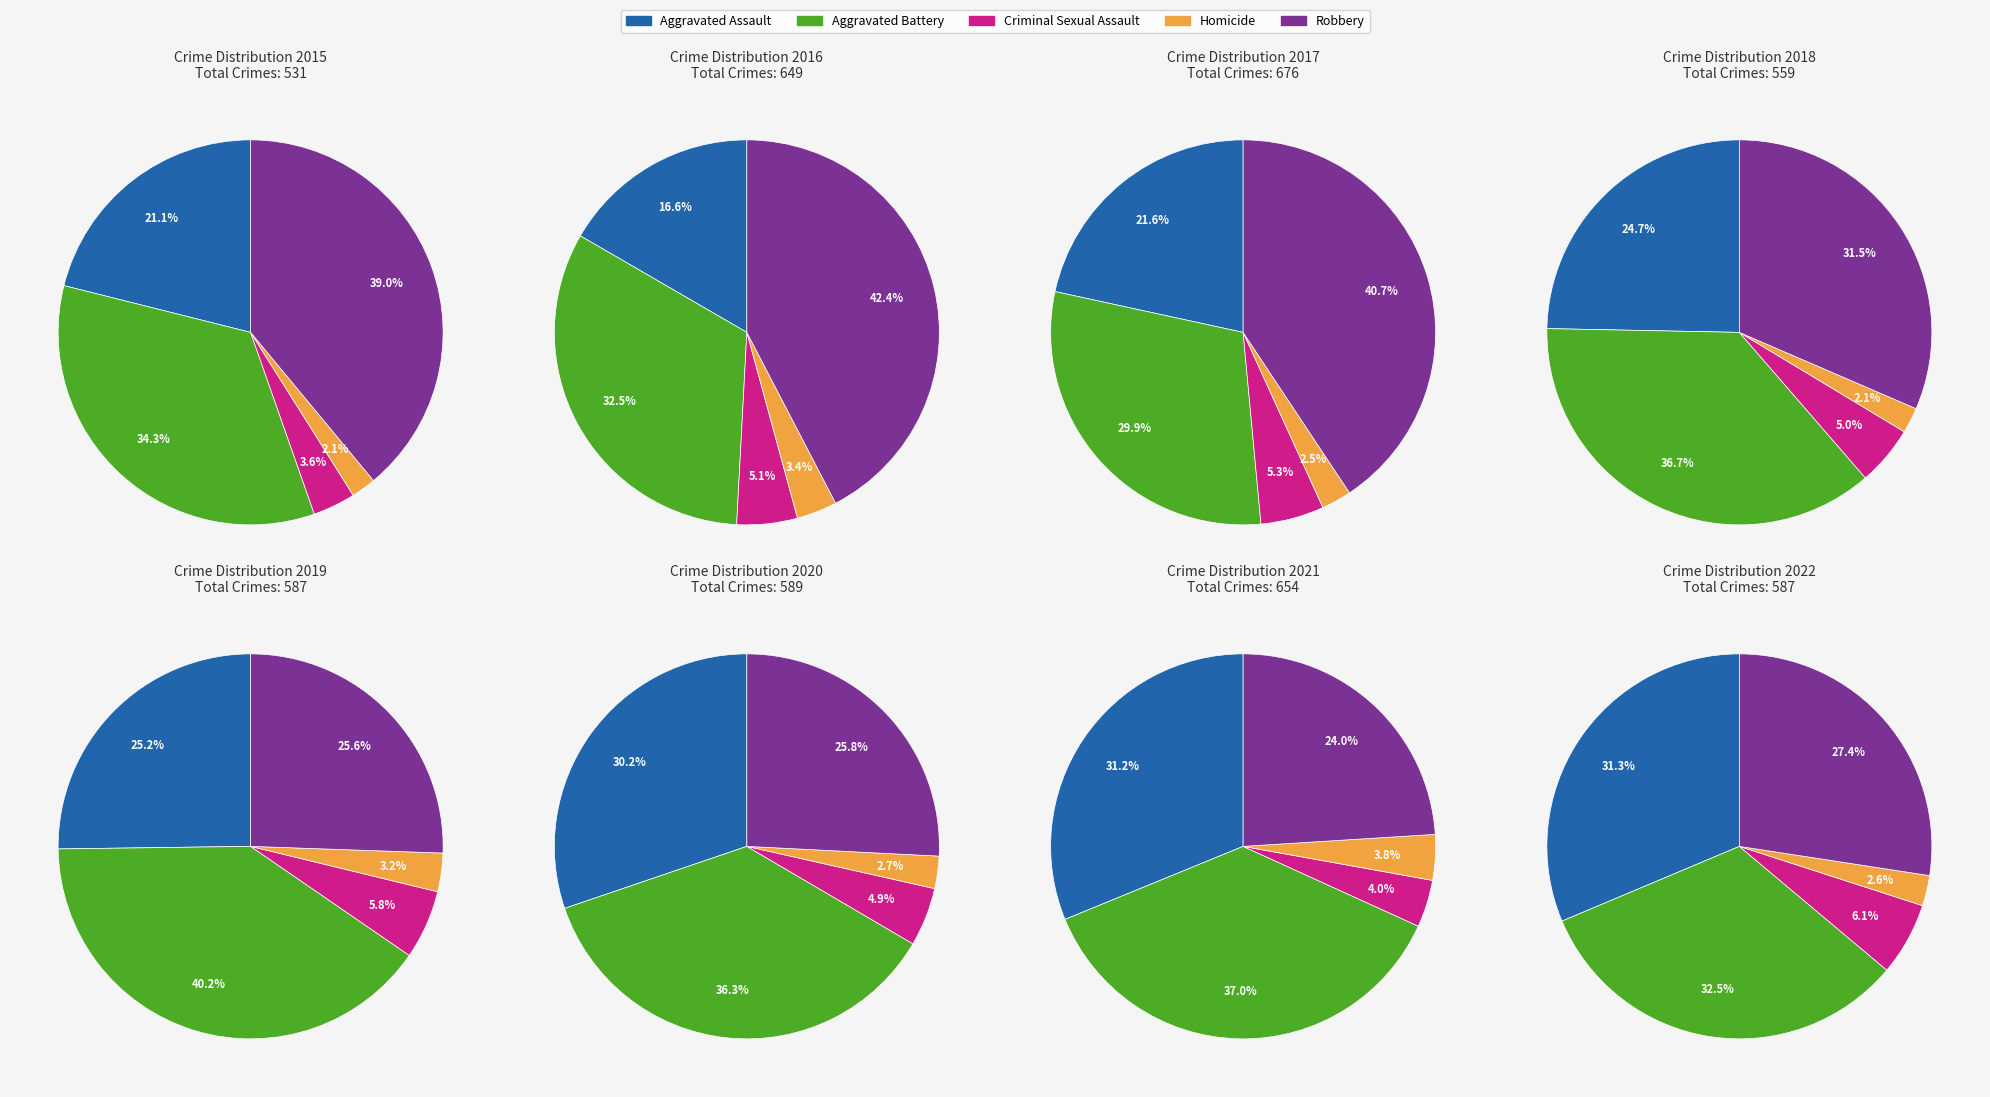

What is the total percentage of 6 and 5?

21.5%